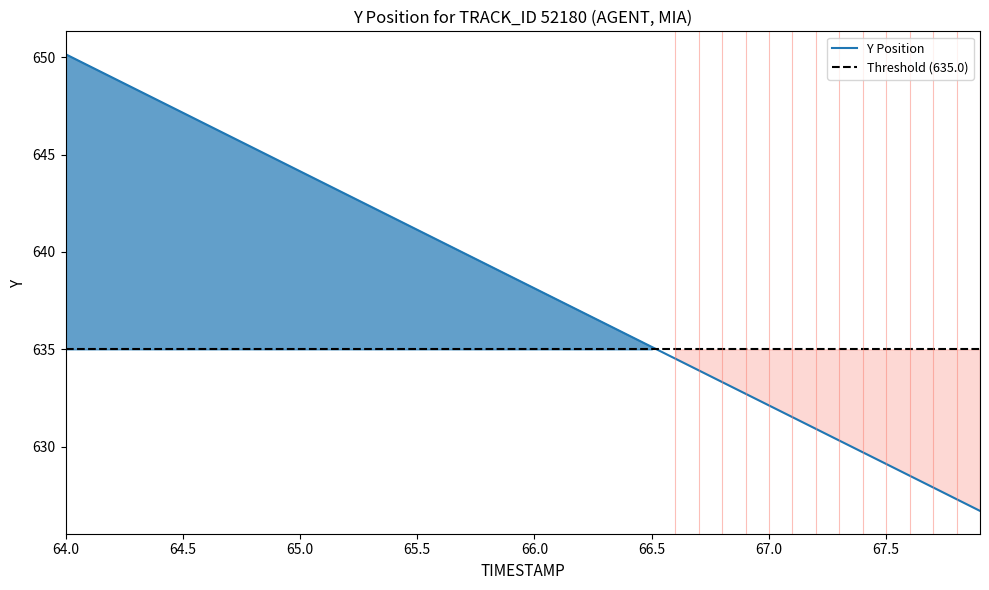

What is the label of the 11th point from the right?

66.9